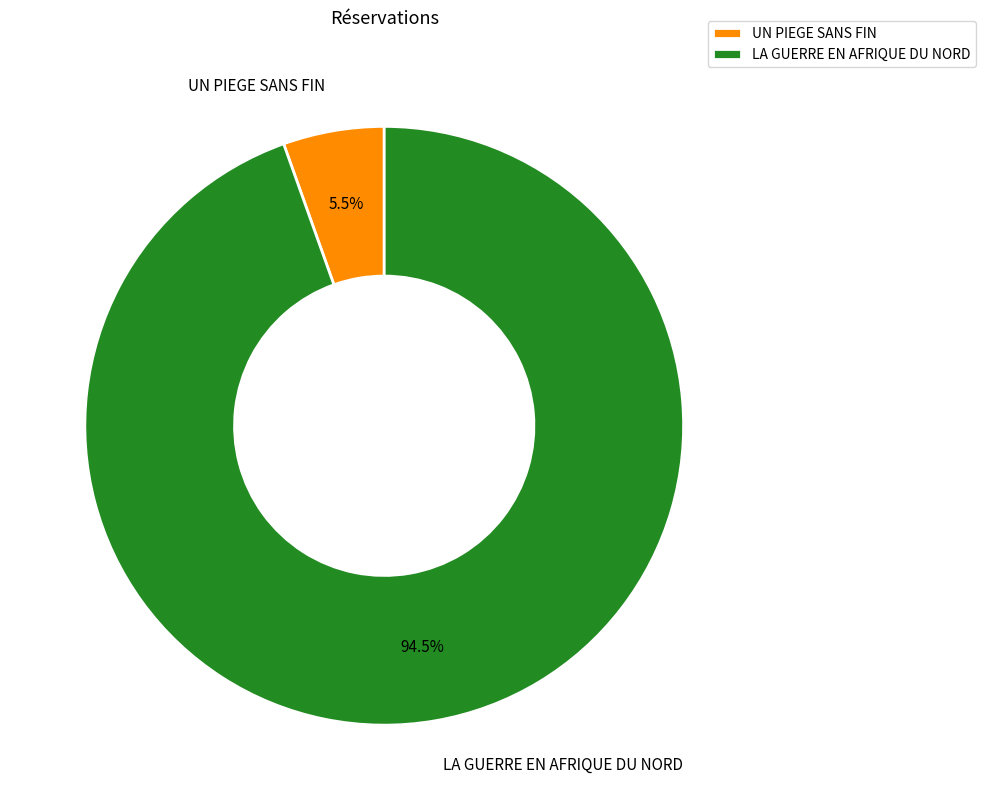

What is the largest slice in the pie chart?

LA GUERRE EN AFRIQUE DU NORD